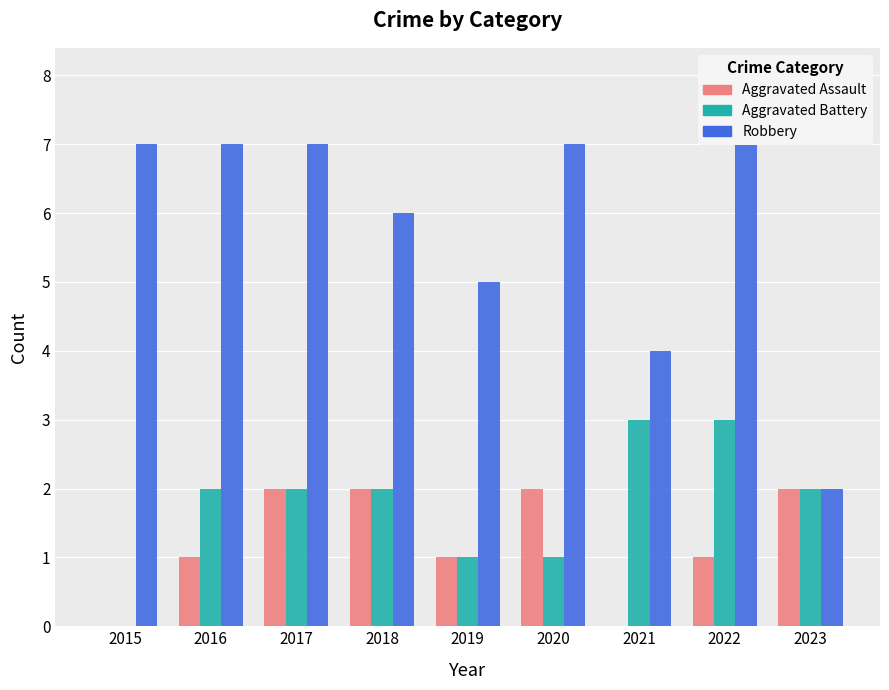

Which series changed the most between 2018 and 2020?

Aggravated Battery